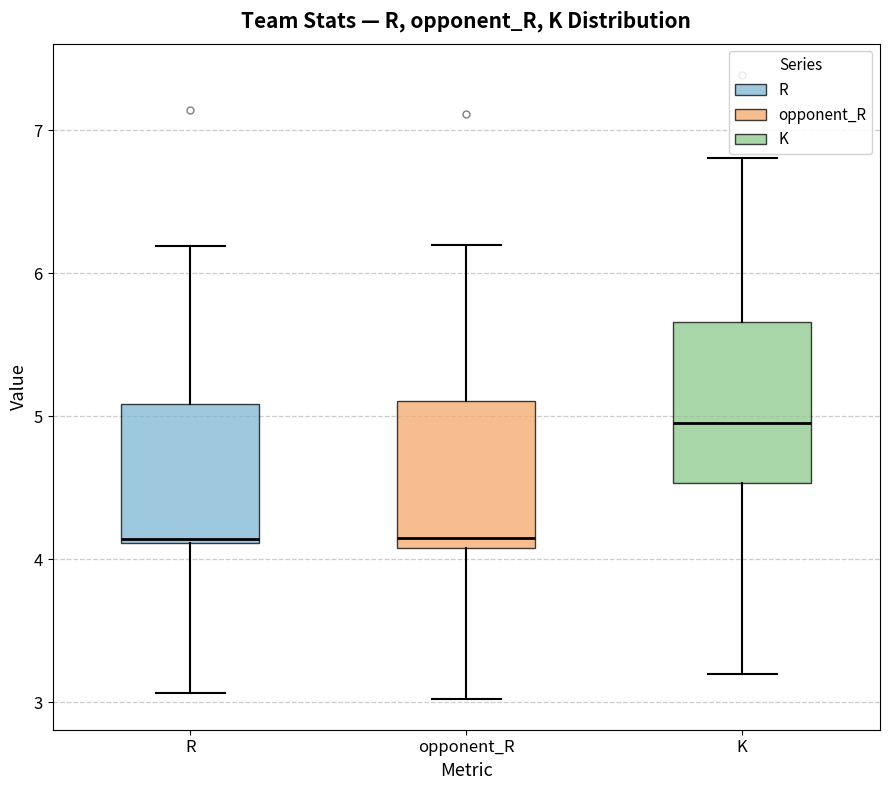

Reading left to right, transcribe this box plot: for each box, give where its median line is, the range the box spans, and where its two whiskers end, as read against the y-axis. The values are not printed on the chart, so give them approximately, as read against the axis.

R: median 4.1, box 4.1 to 5.1, whiskers 3.1 to 6.2
opponent_R: median 4.1 (just above the box's lower edge), box 4.1 to 5.1, whiskers 3.0 to 6.2
K: median 5.0, box 4.5 to 5.7, whiskers 3.2 to 6.8